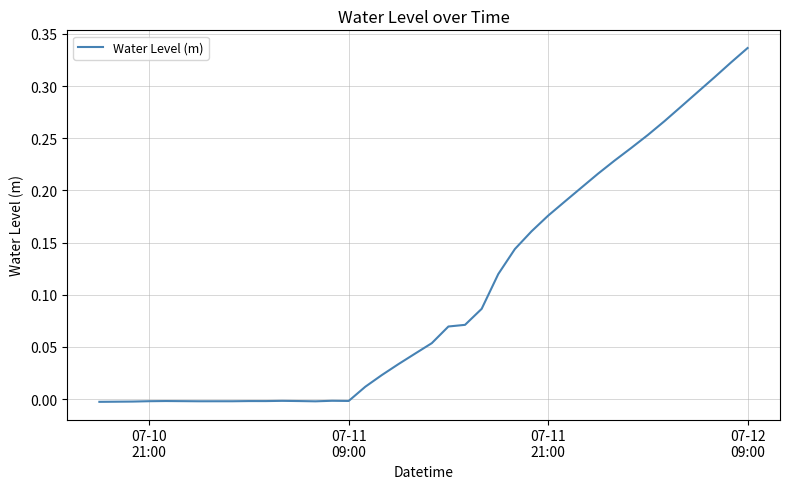

Reading left to right, transcribe all the data shown in this chart.

-0.0	-0.0	-0.0	-0.0	-0.0	-0.0	-0.0	-0.0	-0.0	-0.0	-0.0	-0.0	-0.0	-0.0	-0.0	-0.0	0.0	0.0	0.0	0.0	0.1	0.1	0.1	0.1	0.1	0.1	0.2	0.2	0.2	0.2	0.2	0.2	0.2	0.3	0.3	0.3	0.3	0.3	0.3	0.3